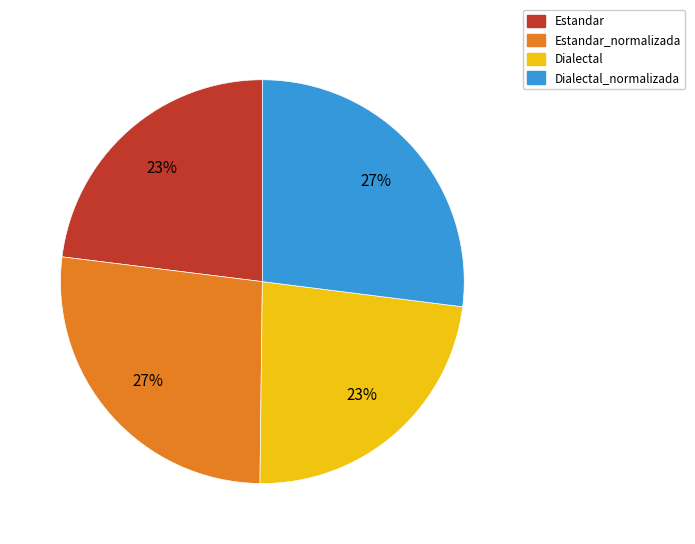

Is there any slice that represents more than half of the pie?

No